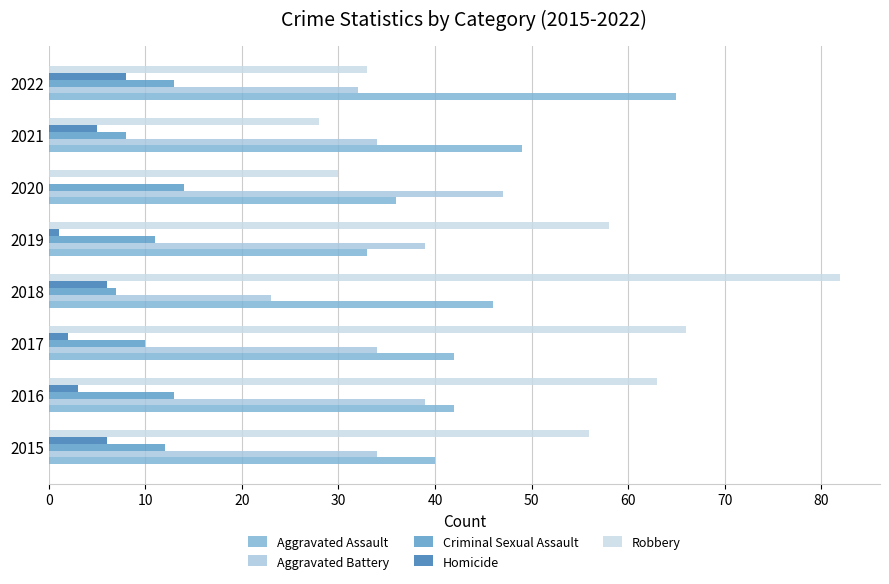

What is the sum of all Homicide values?

31